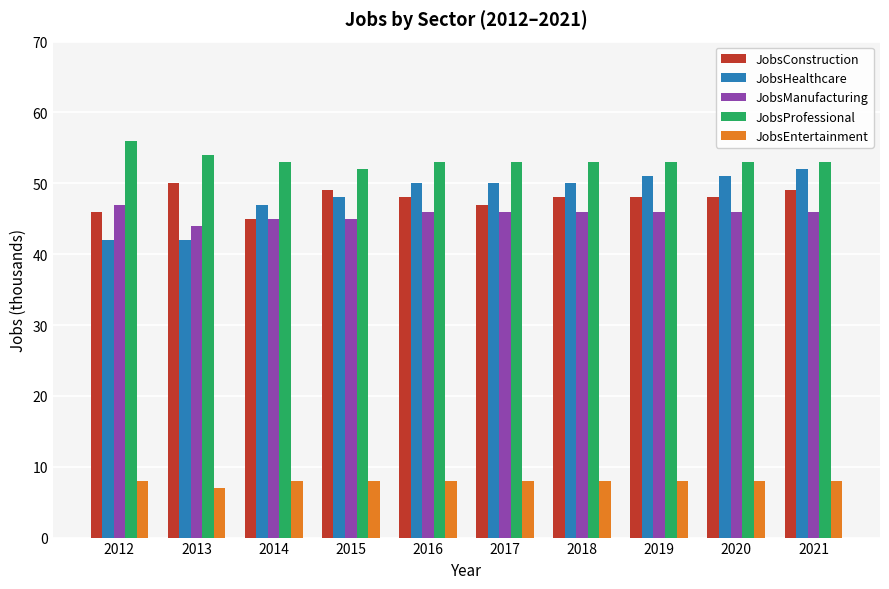

What is the average value of the JobsConstruction series?

48